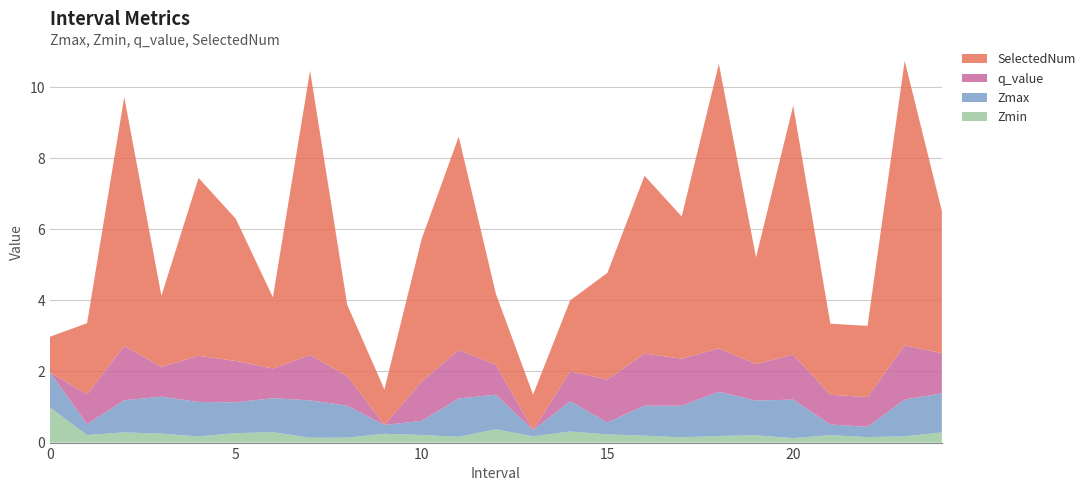

Reading left to right, what are all the values shown in this chart?

Zmin: 1.0	0.2	0.3	0.3	0.2	0.3	0.3	0.1	0.1	0.2	0.2	0.2	0.4	0.2	0.3	0.2	0.2	0.1	0.2	0.2	0.1	0.2	0.2	0.2	0.3
Zmax: 1.0	0.3	0.9	1.0	1.0	0.9	1.0	1.1	0.9	0.2	0.4	1.1	1.0	0.2	0.9	0.3	0.8	0.9	1.2	1.0	1.1	0.3	0.3	1.0	1.1
q_value: 0.0	0.8	1.5	0.8	1.3	1.2	0.8	1.3	0.8	0.0	1.1	1.4	0.8	0.0	0.8	1.2	1.5	1.3	1.2	1.0	1.3	0.8	0.8	1.5	1.1
SelectedNum: 1.0	2.0	7.0	2.0	5.0	4.0	2.0	8.0	2.0	1.0	4.0	6.0	2.0	1.0	2.0	3.0	5.0	4.0	8.0	3.0	7.0	2.0	2.0	8.0	4.0